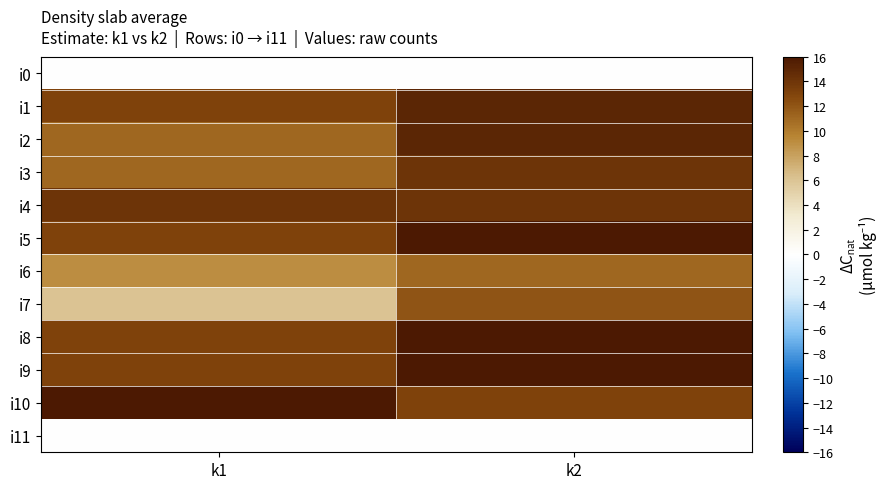

At which category does the chart reach its peak across all series?

k2